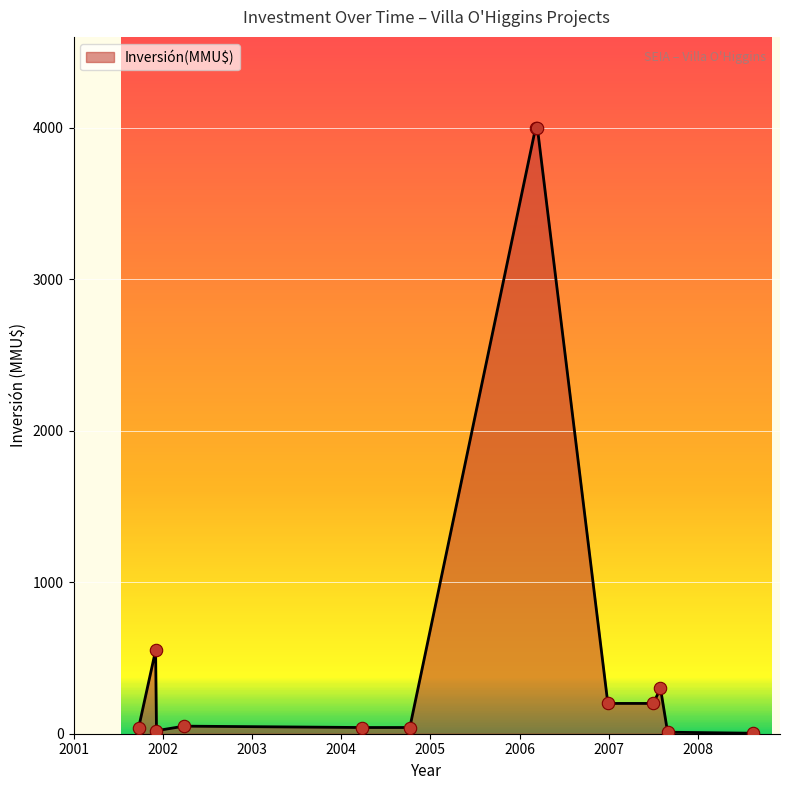

What is the difference between the maximum and minimum values?

3996.8